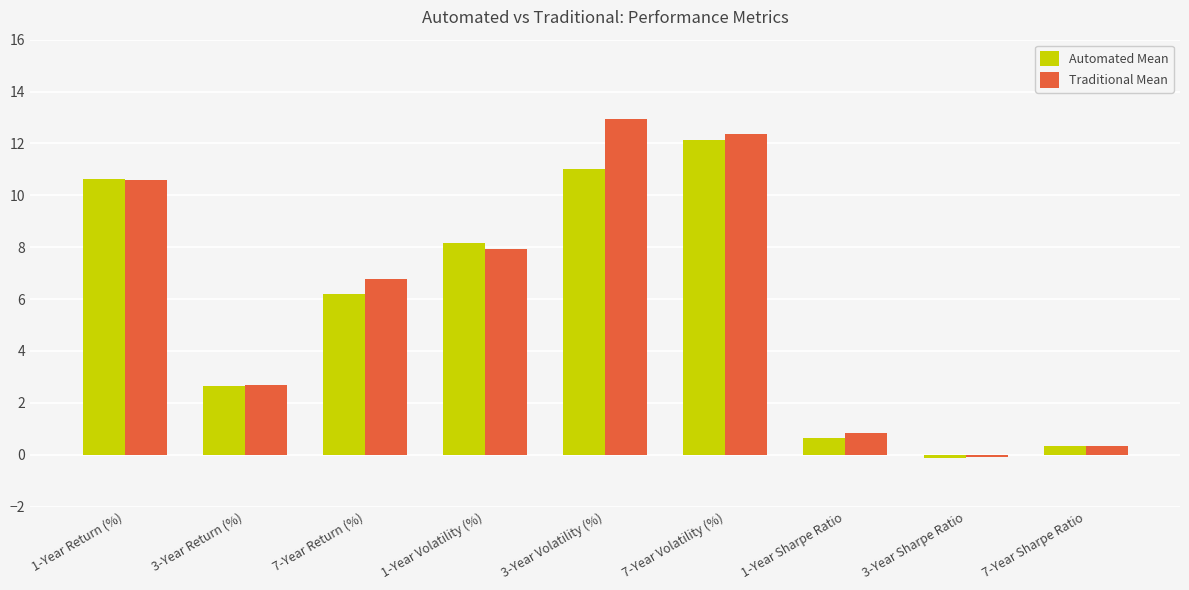

What is the spread (max minus min) of values at 7-Year Return (%)?

0.6